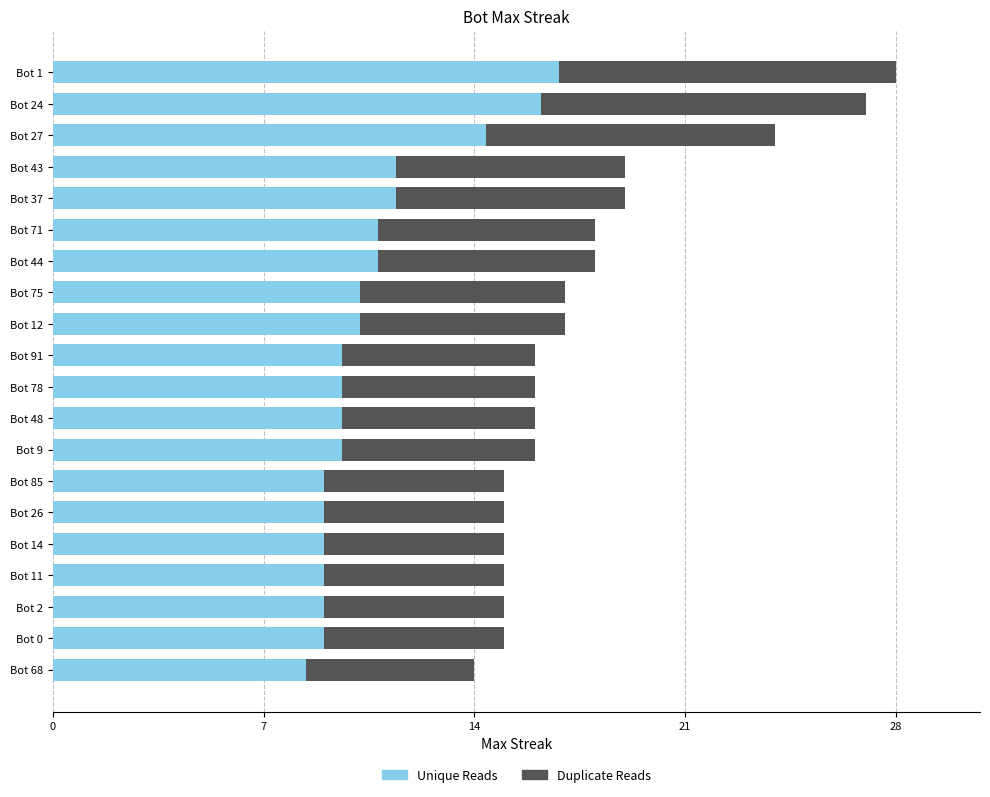

What is the total value across all series at Bot 26?

15.0